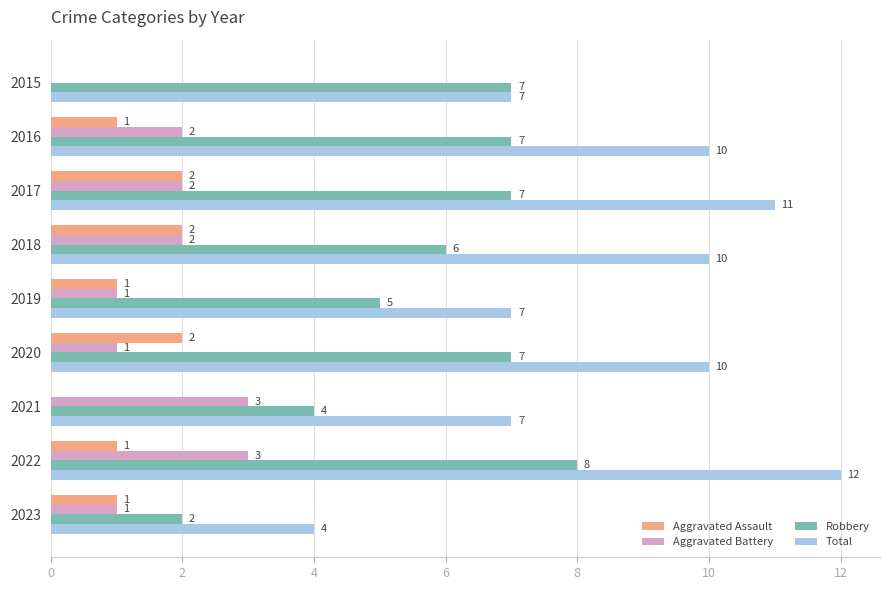

Which series has the largest total across all categories?

Total